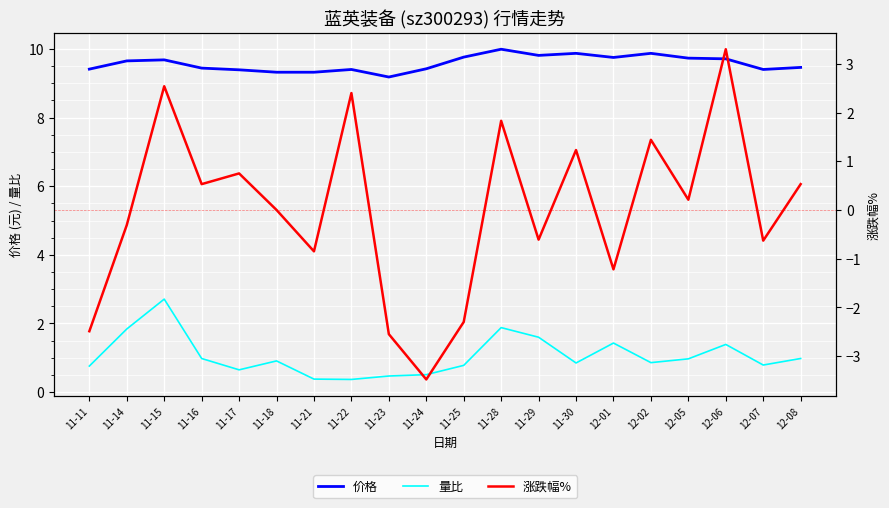

True or false: 价格 and 量比 cross at least once.

False